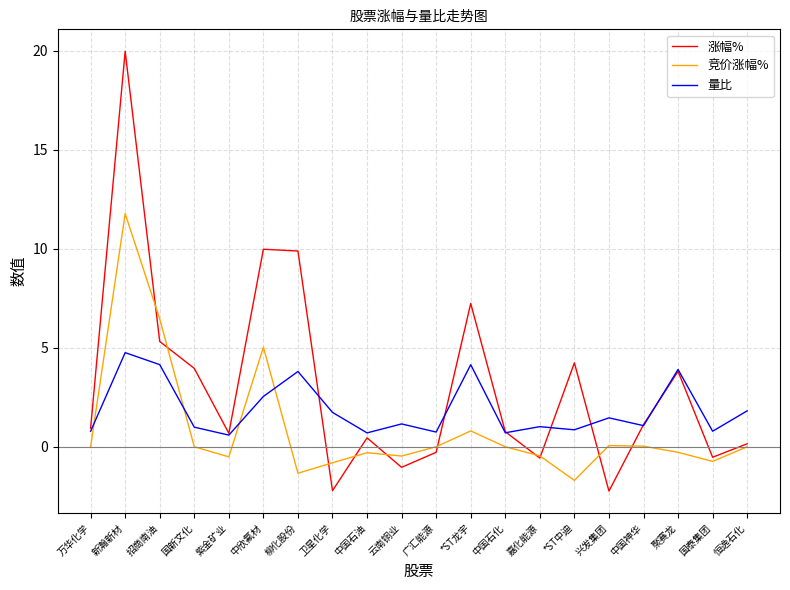

What is the lowest value of the 量比 series?

0.6